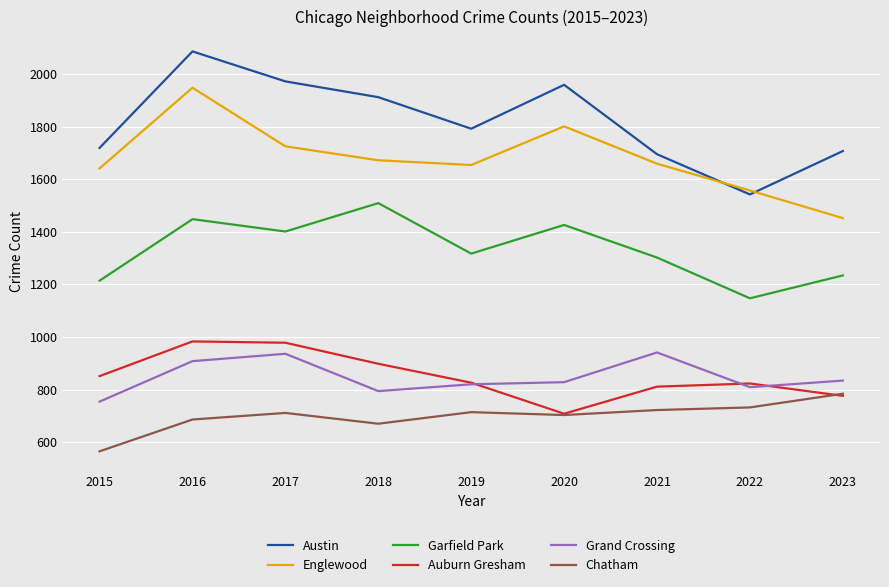

Is this an area chart (filled region under the line)?

No